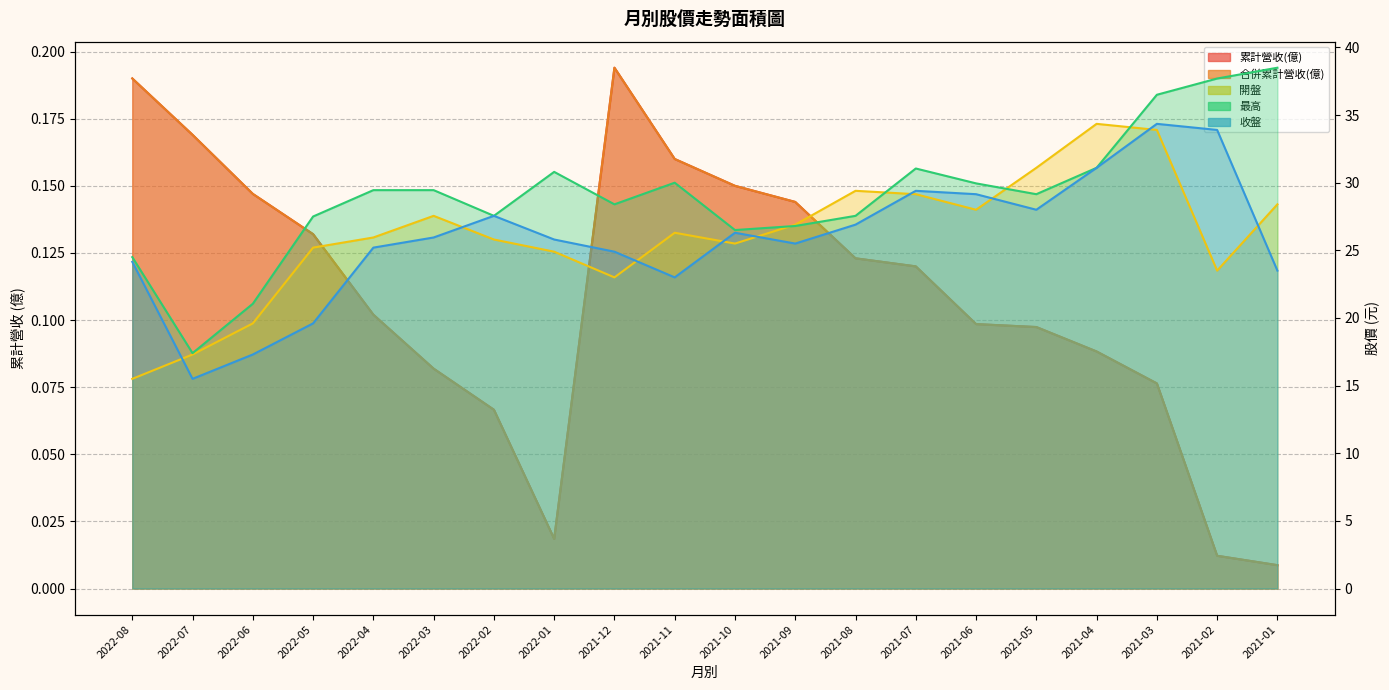

Between which two adjacent categories do 開盤 and 最高 first intersect?

2021-10 and 2021-09